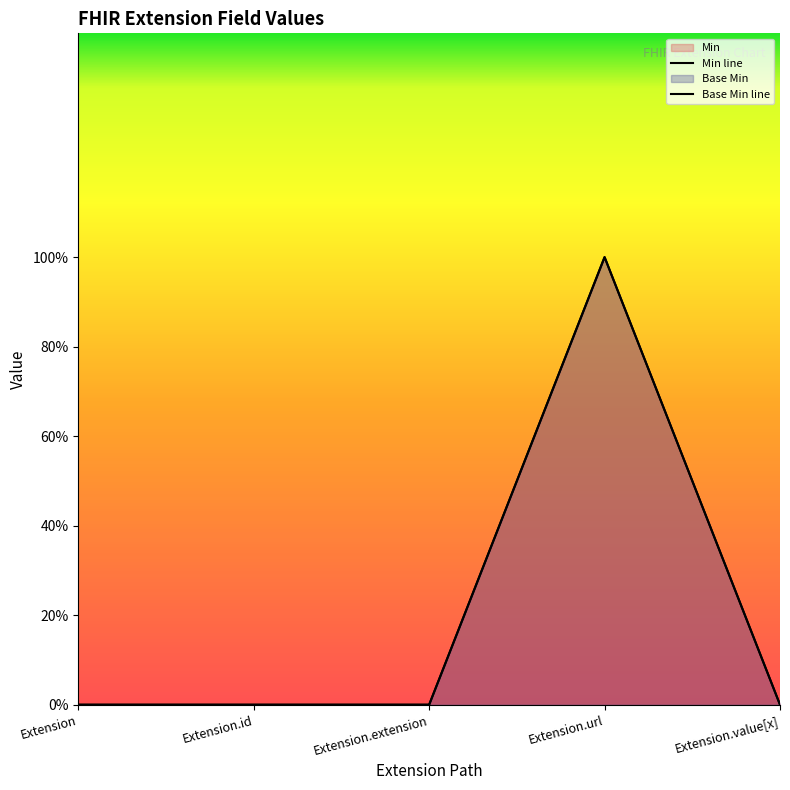

At which category does Base Min reach its first local peak?

Extension.url